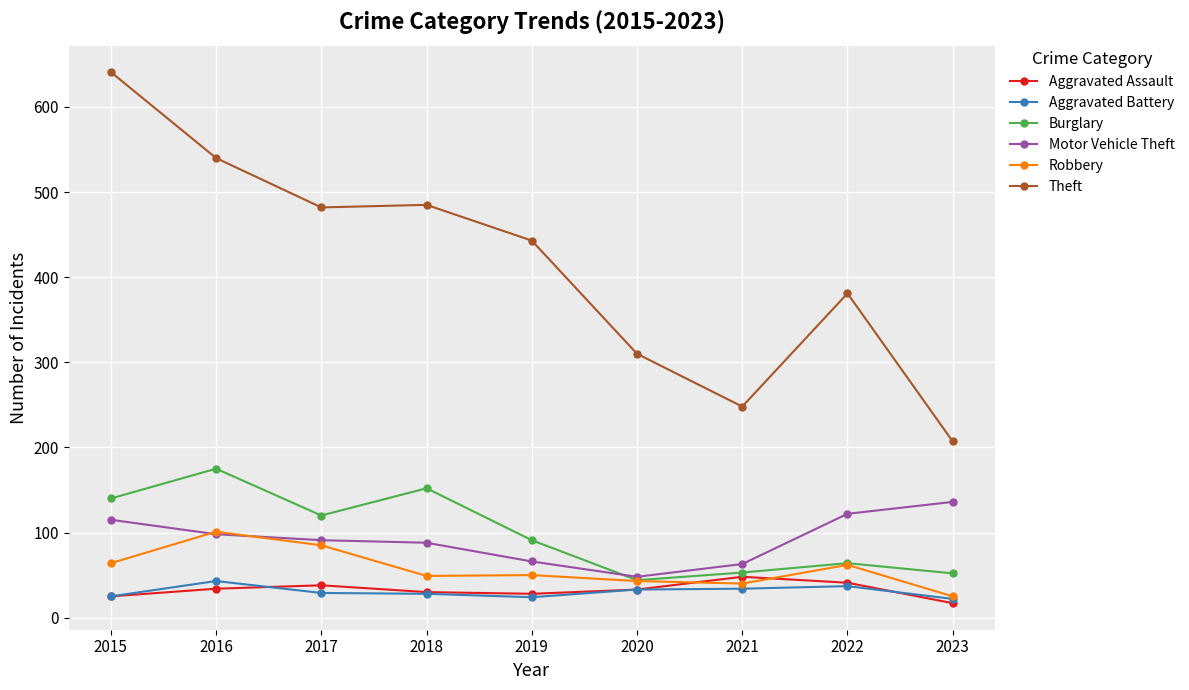

Count the number of categories in the chart.

9